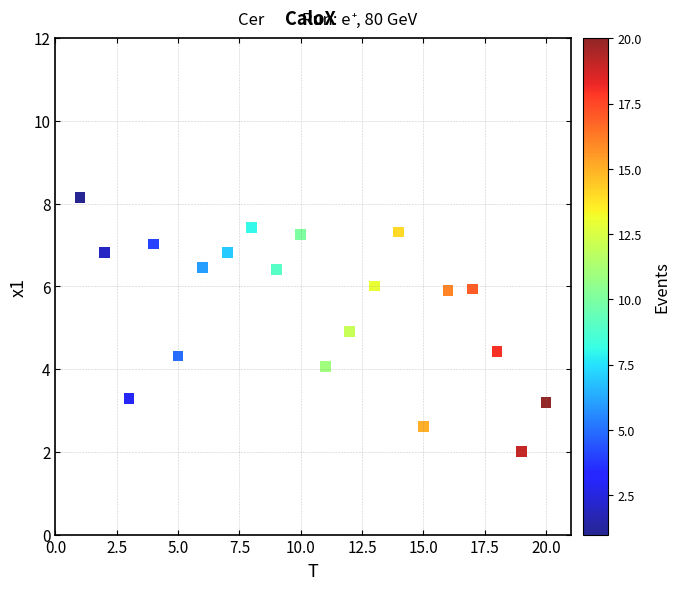

What is the range of X values (max minus min)?

19.0